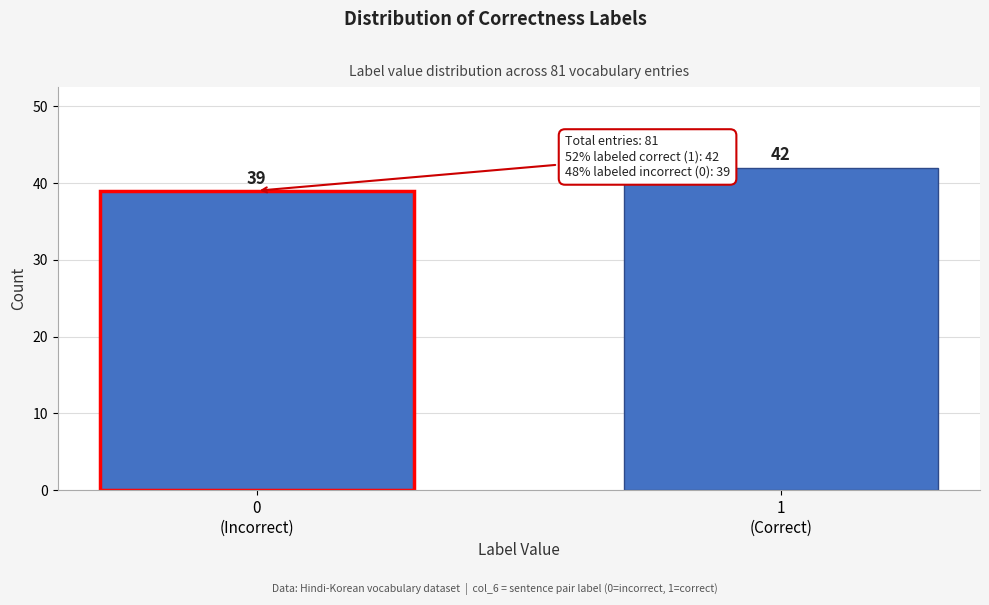

Reading left to right, list all the values displayed in this chart.

39	42